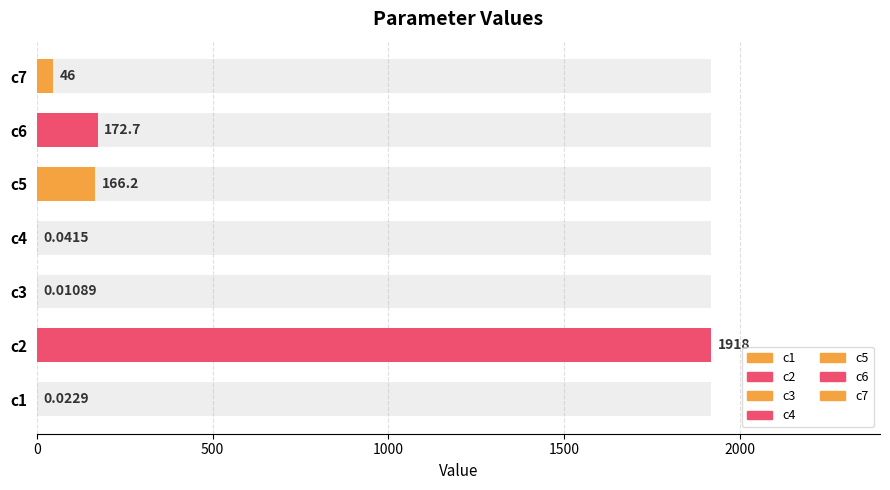

What is the difference between the maximum and minimum values?

1918.2